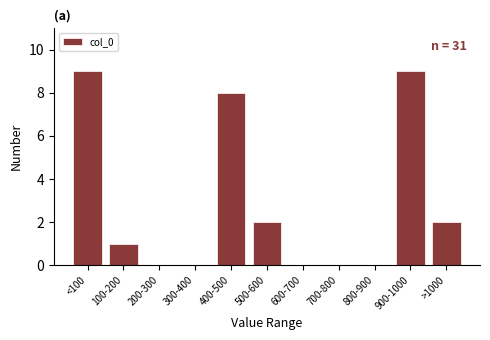

Reading left to right, list all the values displayed in this chart.

<100=9	100-200=1	200-300=0	300-400=0	400-500=8	500-600=2	600-700=0	700-800=0	800-900=0	900-1000=9	>1000=2